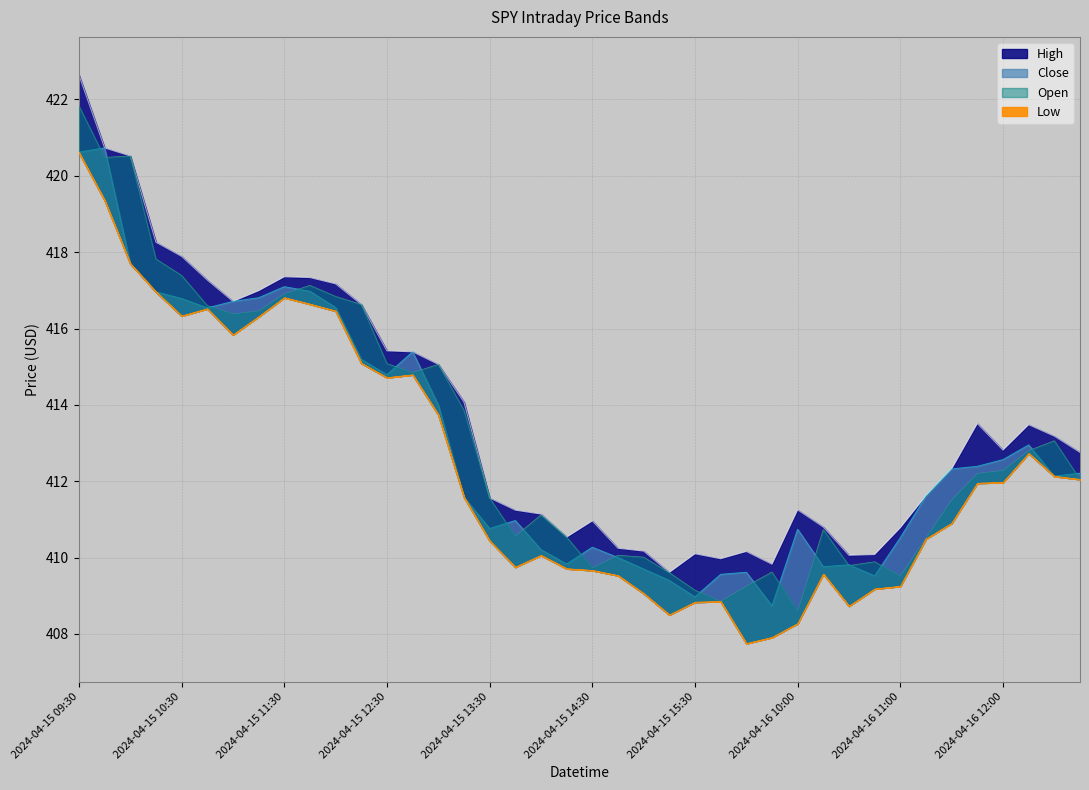

How many lines are shown in the chart?

4